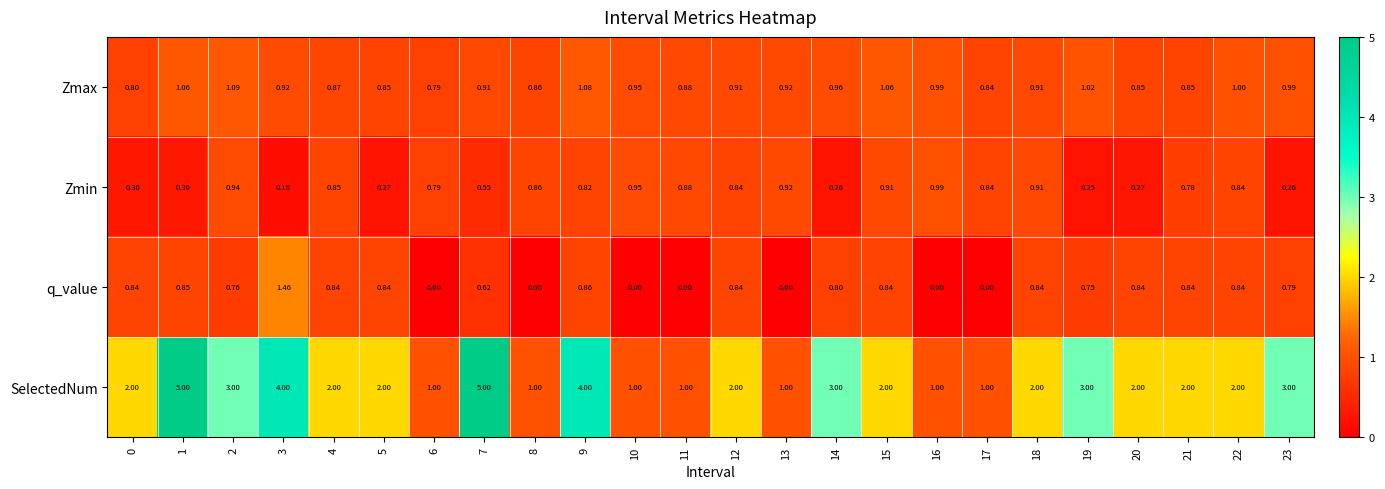

Which series has the largest total across all categories?

SelectedNum